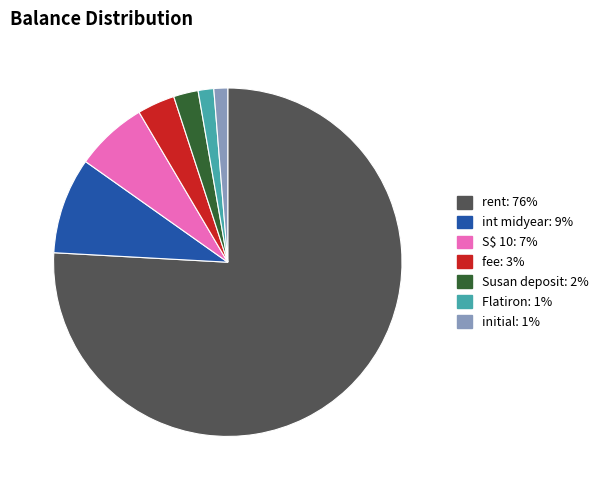

Does any single category account for the majority?

Yes